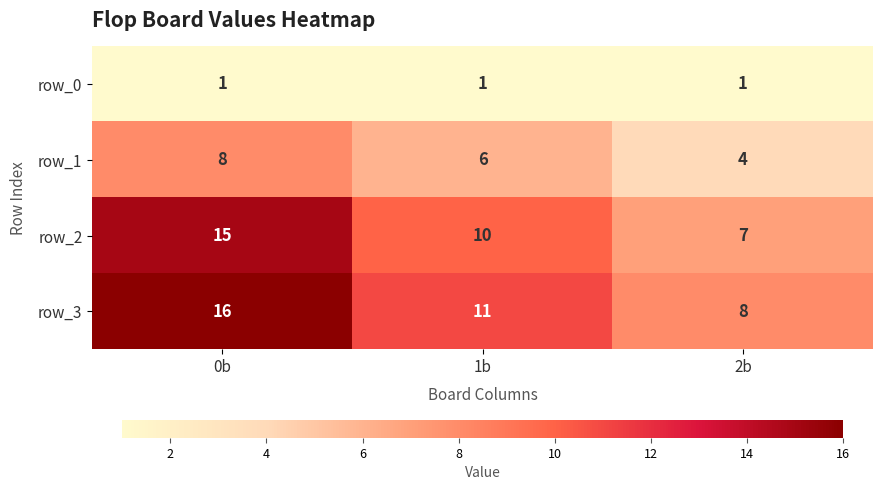

What is the total value across all series at 1b?

28